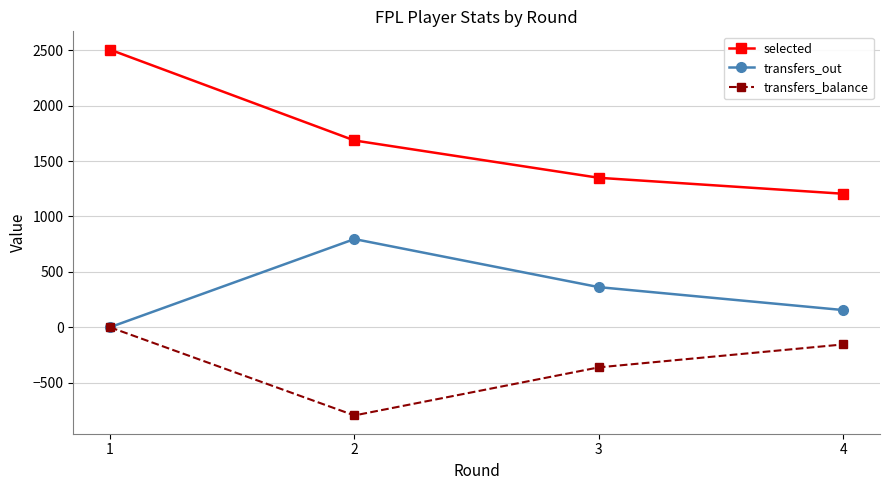

True or false: transfers_balance and selected cross at least once.

False